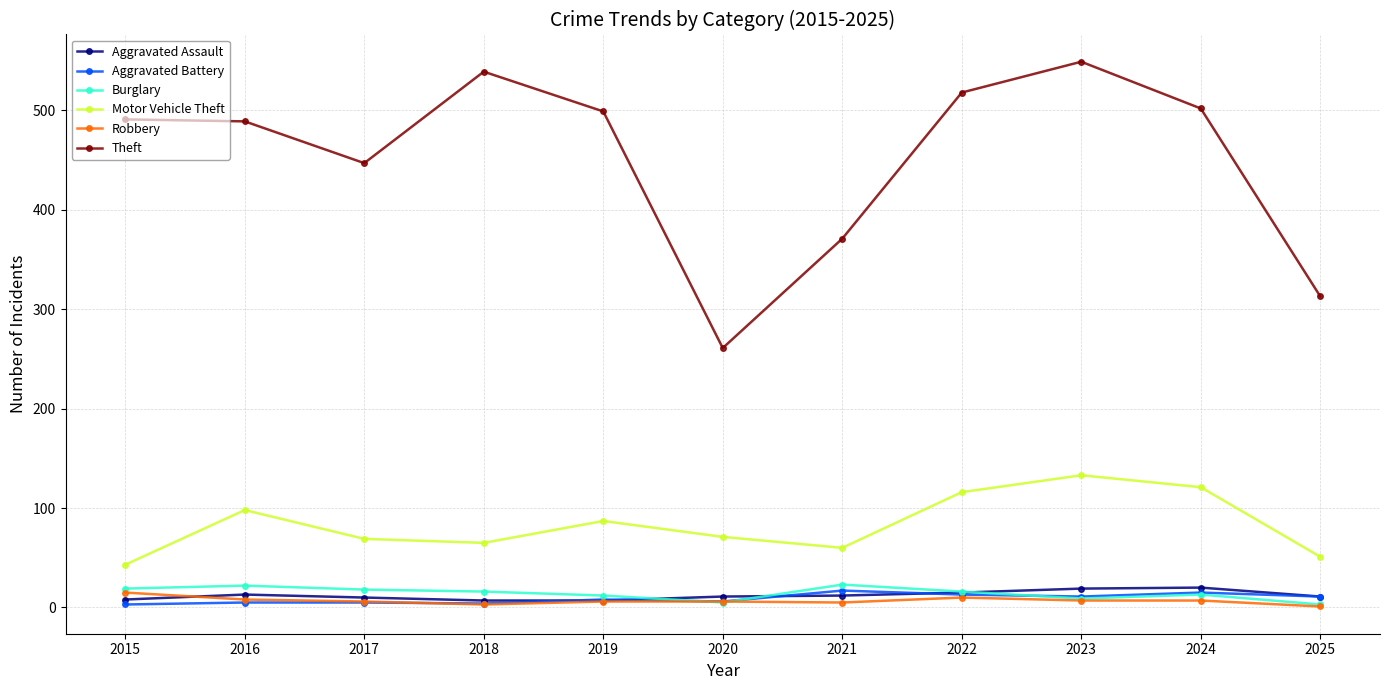

Which series has the largest range (max minus min)?

Theft